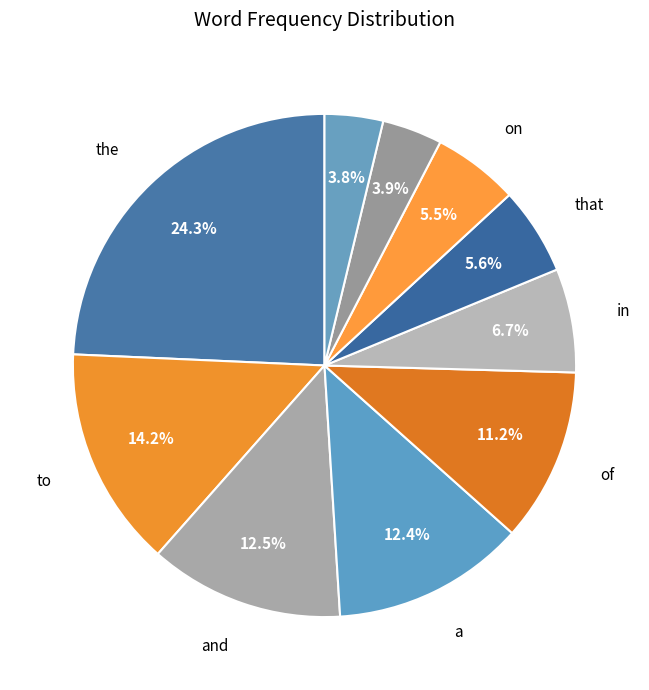

How many segments does this pie chart have?

10